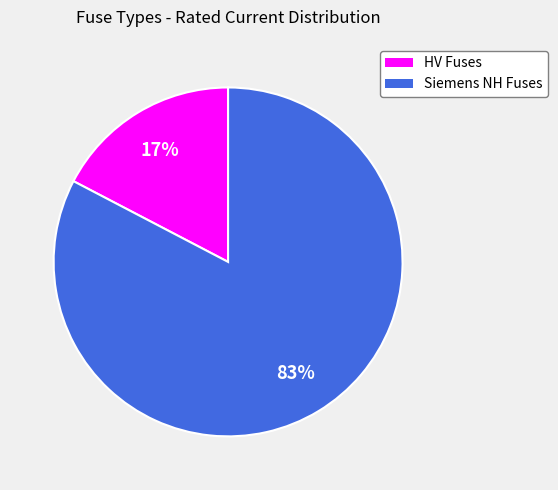

To the nearest percent, what is the average slice percentage?

50%